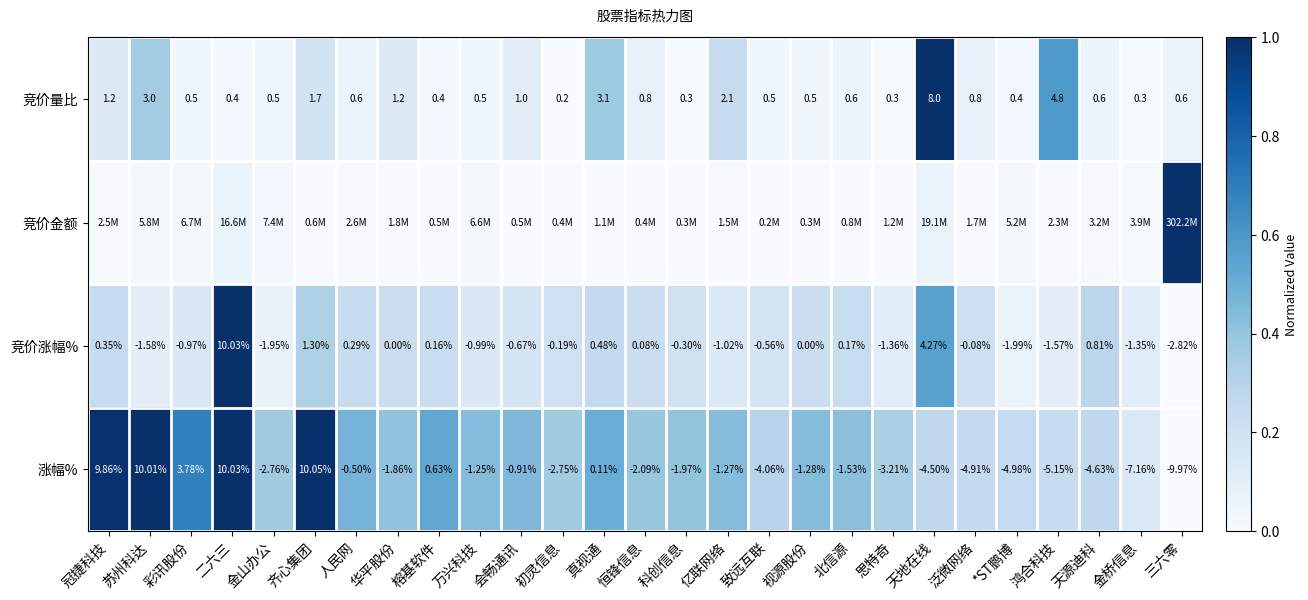

Is the value of 竞价量比 at 二六三 greater than the value of 涨幅% at 天源迪科?

Yes